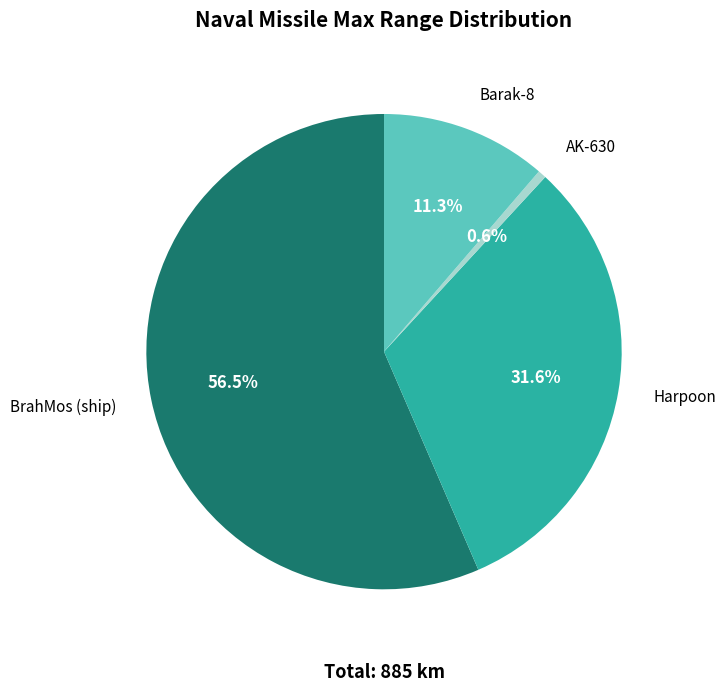

Is there a majority slice in this chart?

Yes